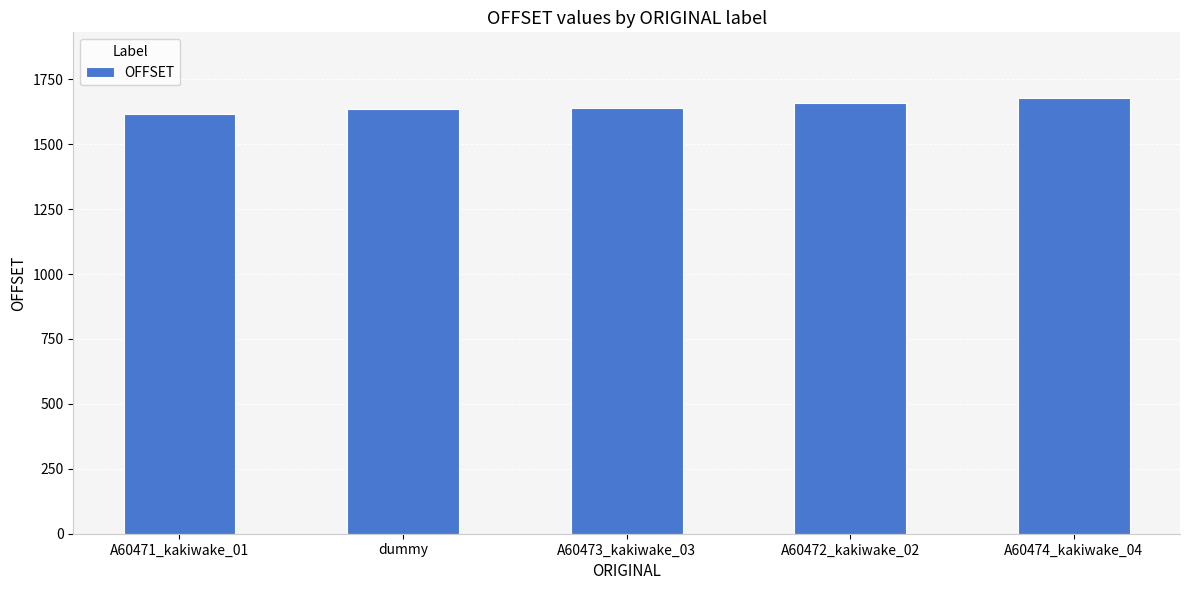

What is the difference between the maximum and minimum values?

63